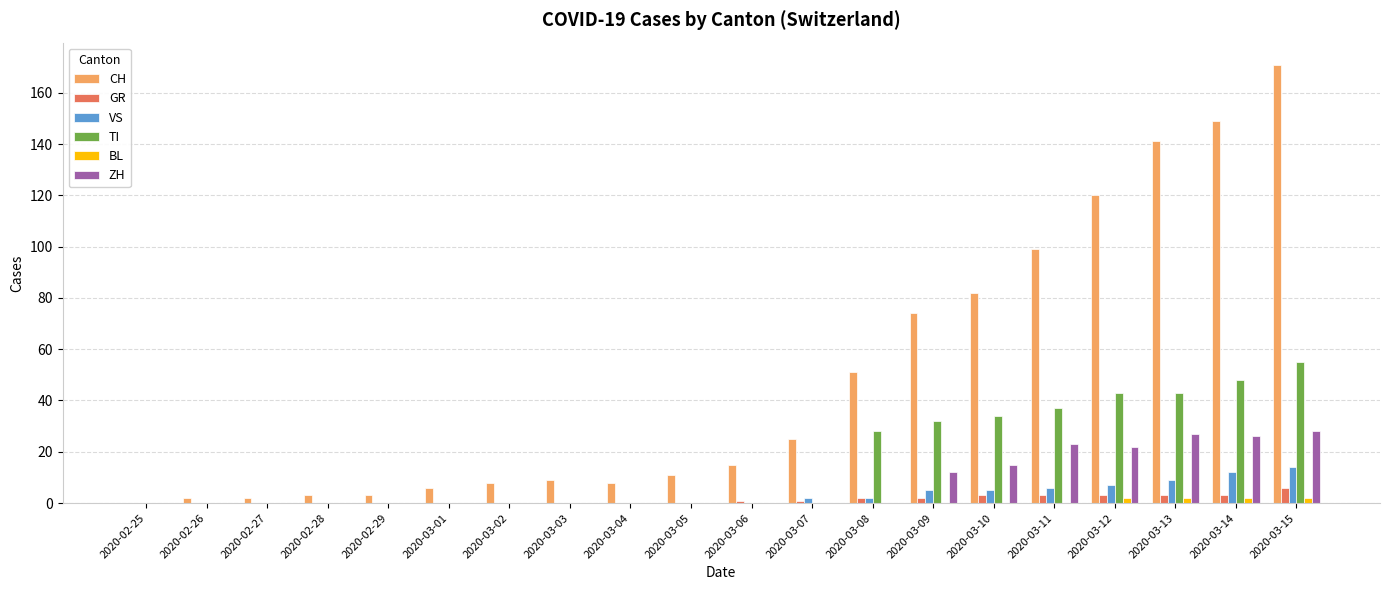

What is the sum of the ZH values at 2020-03-12 and 2020-03-01?

22